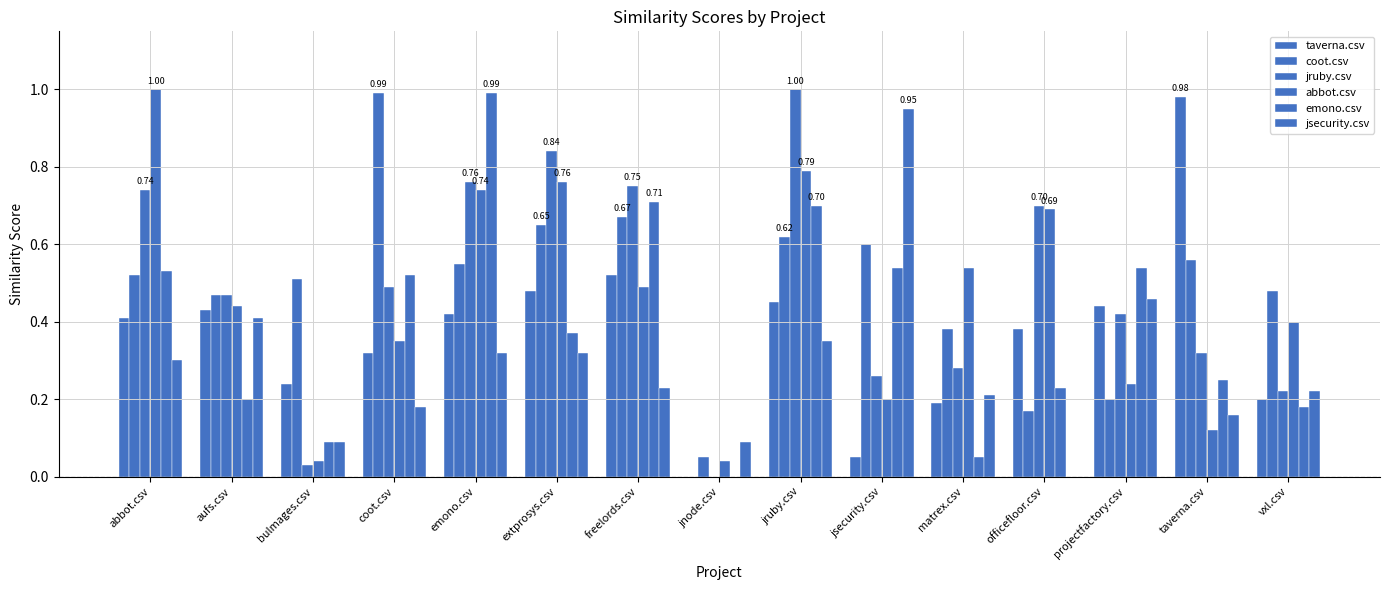

The jsecurity.csv series shows 0.5 at emono.csv. True or false?

False